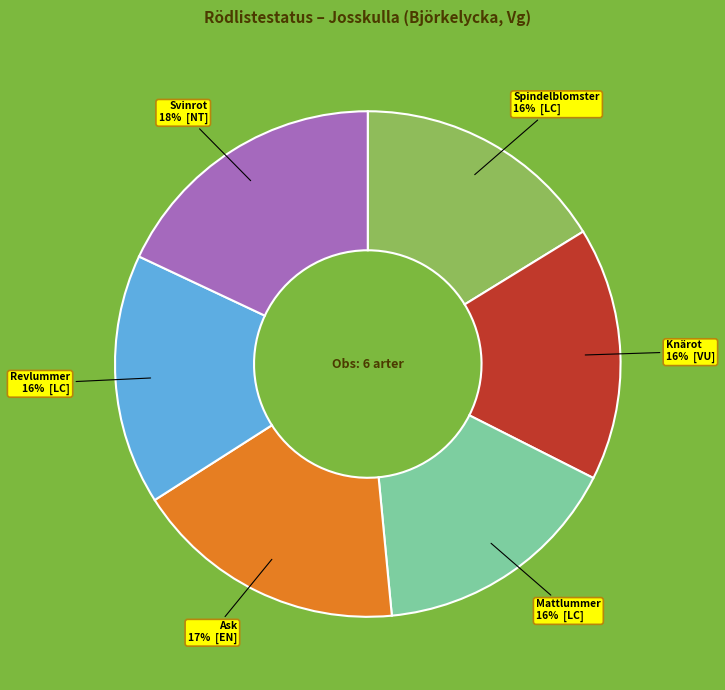

Does any single category account for the majority?

No